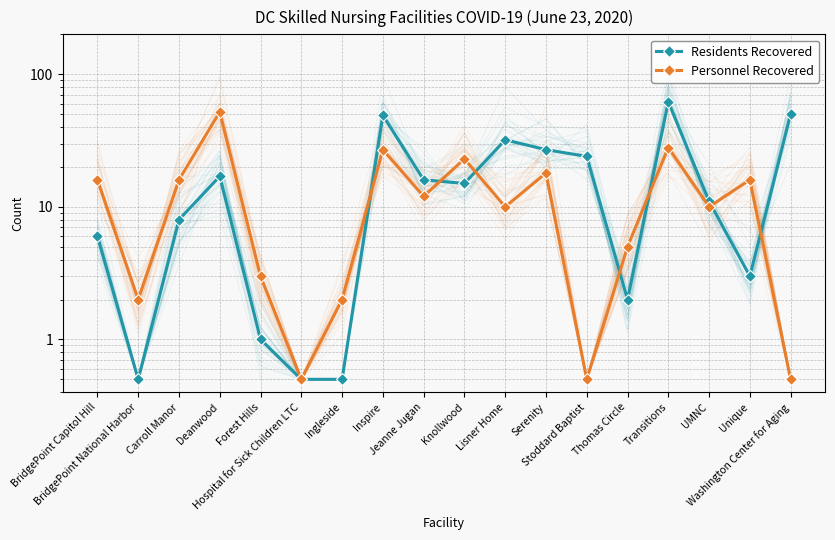

At which label is Personnel Recovered closest to 26?

Inspire